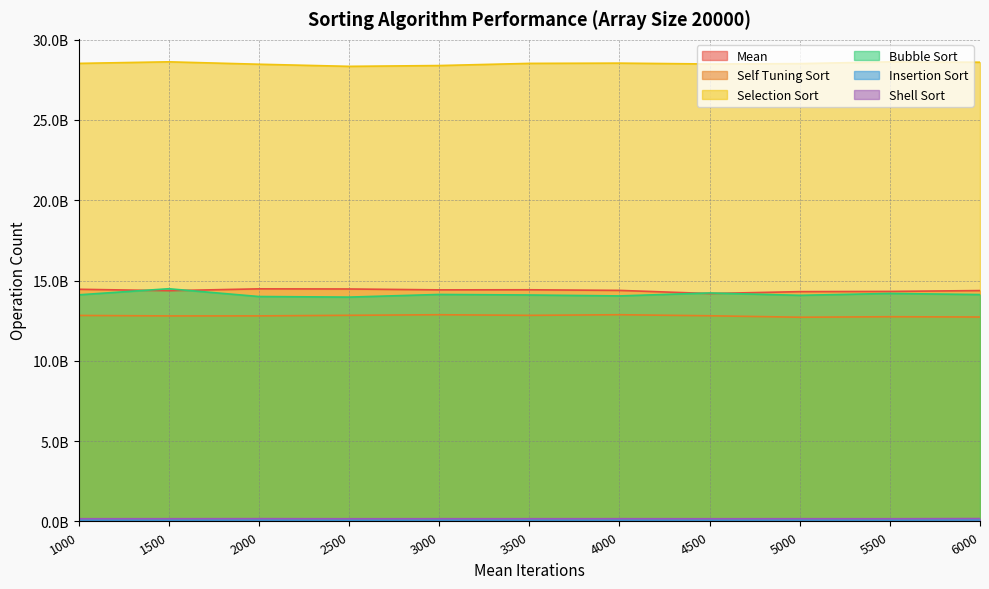

Reading left to right, what are all the values shown in this chart?

Mean: 14455143952.2	14366323439.6	14481676739.9	14473165205.4	14417879341.0	14423395299.9	14385063232.2	14189137668.1	14307122289.7	14321488986.9	14374221493.3
Self Tuning Sort: 12824944826.7	12795746720.7	12797843802.5	12834158285.4	12869310989.1	12831509837.8	12870189800.3	12804857677.0	12714882031.2	12744680325.8	12728288886.5
Selection Sort: 28516991262.4	28614599887.0	28464578788.5	28333061803.6	28382171450.4	28517289311.8	28533200702.4	28479176563.4	28502879926.6	28613893617.3	28589443085.6
Bubble Sort: 14108408711.2	14487743042.2	14003497620.5	13967102618.2	14132182113.5	14098399516.9	14040671487.7	14225307727.5	14077775315.9	14195830232.1	14125155713.8
Insertion Sort: 92896325.5	90226150.5	93054552.4	86364033.4	91978660.5	90864170.5	91298463.7	91071987.1	94828278.7	89584296.2	101273661.0
Shell Sort: 170639931.6	171614854.8	175245638.5	169901454.2	171405760.1	171218137.3	172843861.3	169906566.5	171782283.9	170080897.3	180701783.1